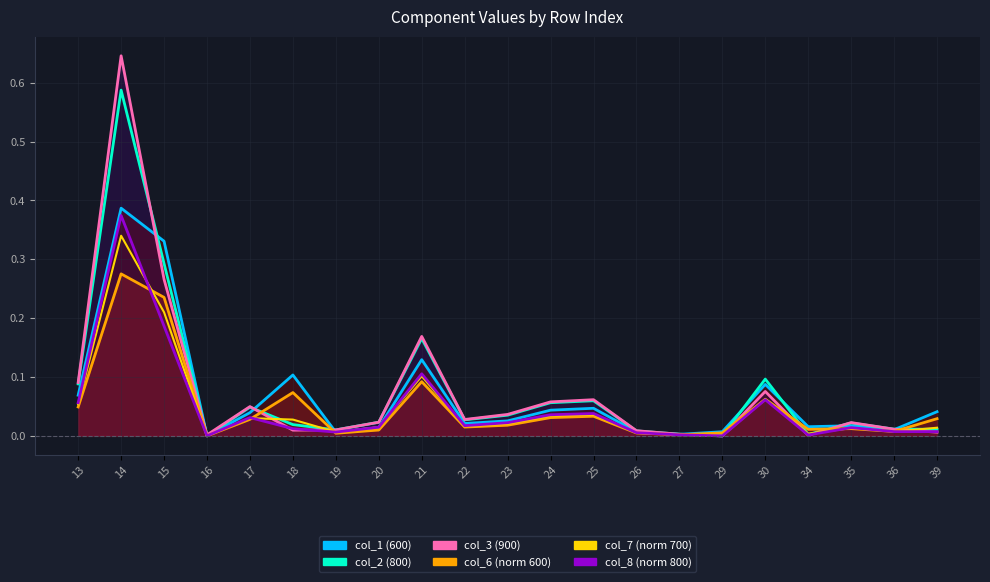

What is the value of the col_8 point at the 2nd from the left?

0.4